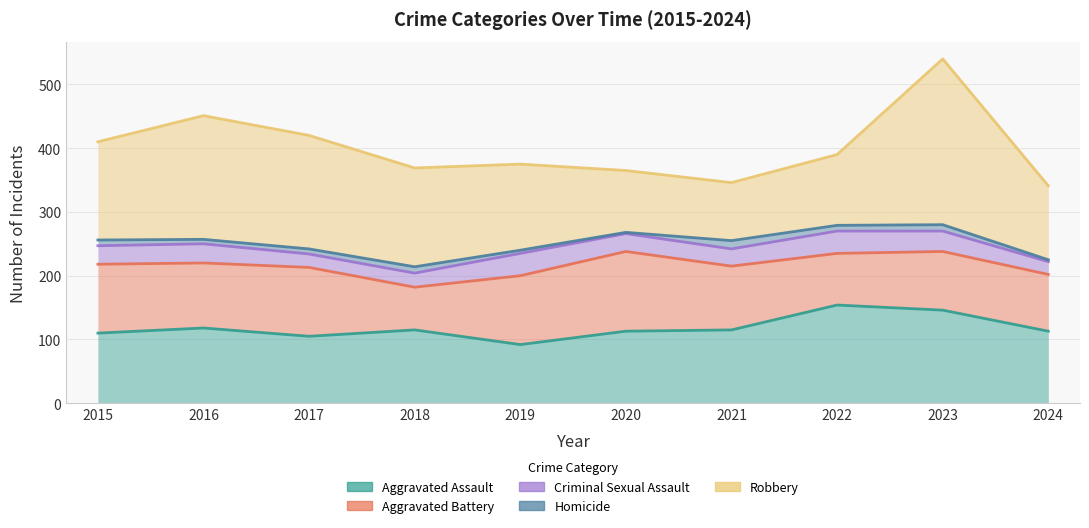

What is the value of the Robbery point at the 6th from the left?

97